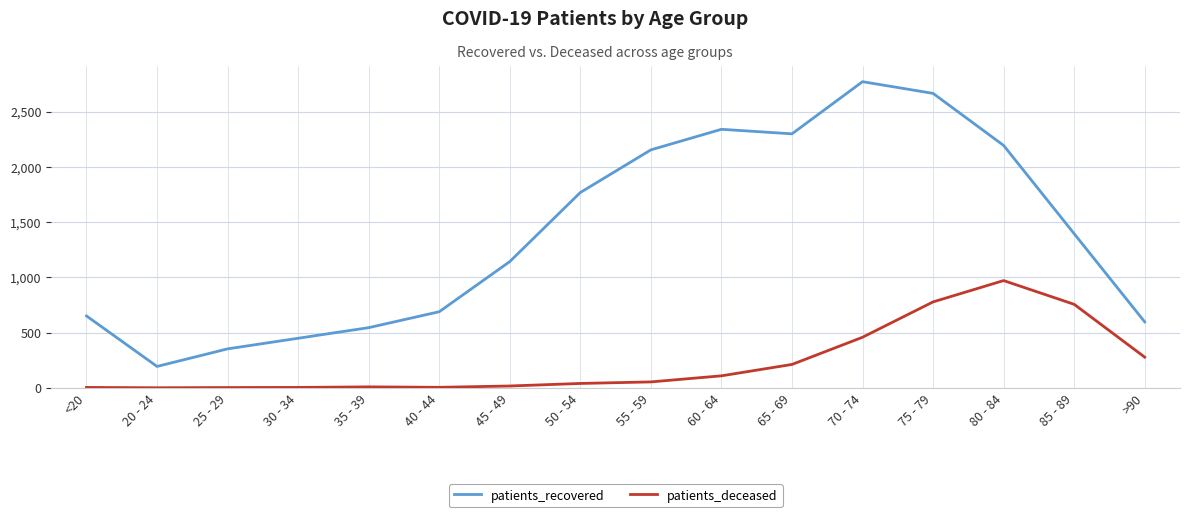

The patients_deceased series shows 815 at 70 - 74. True or false?

False